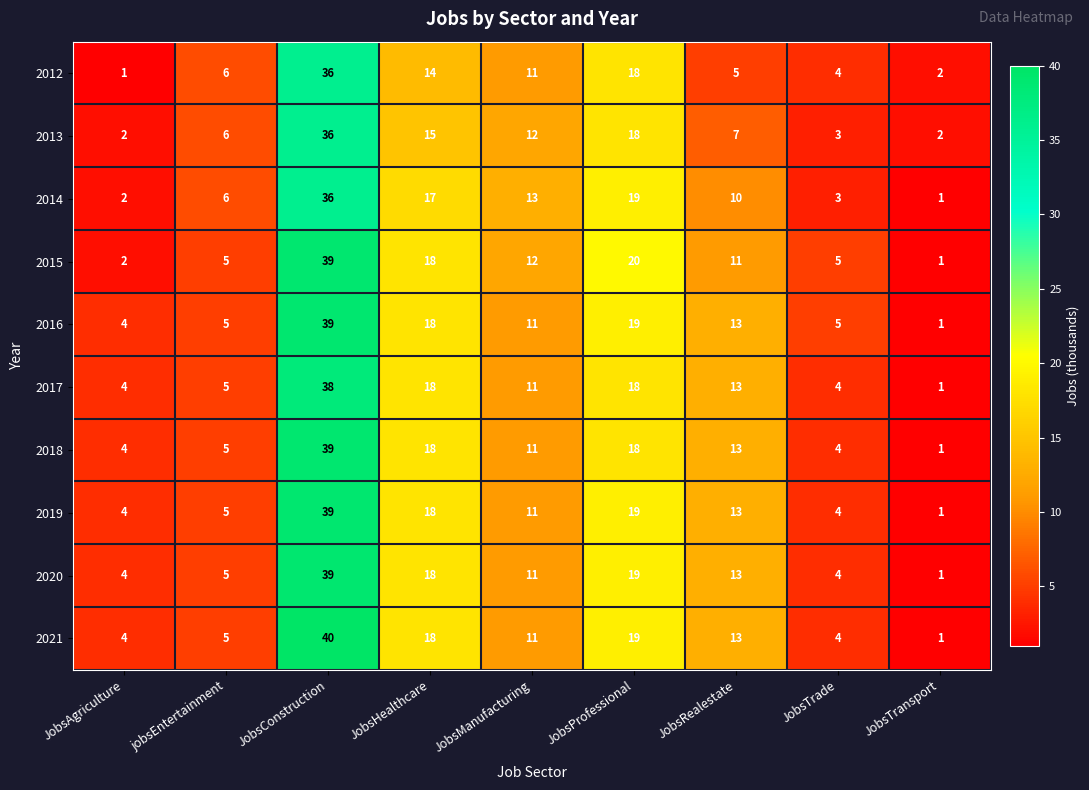

Where is 2020 nearest to the value 20?

JobsProfessional